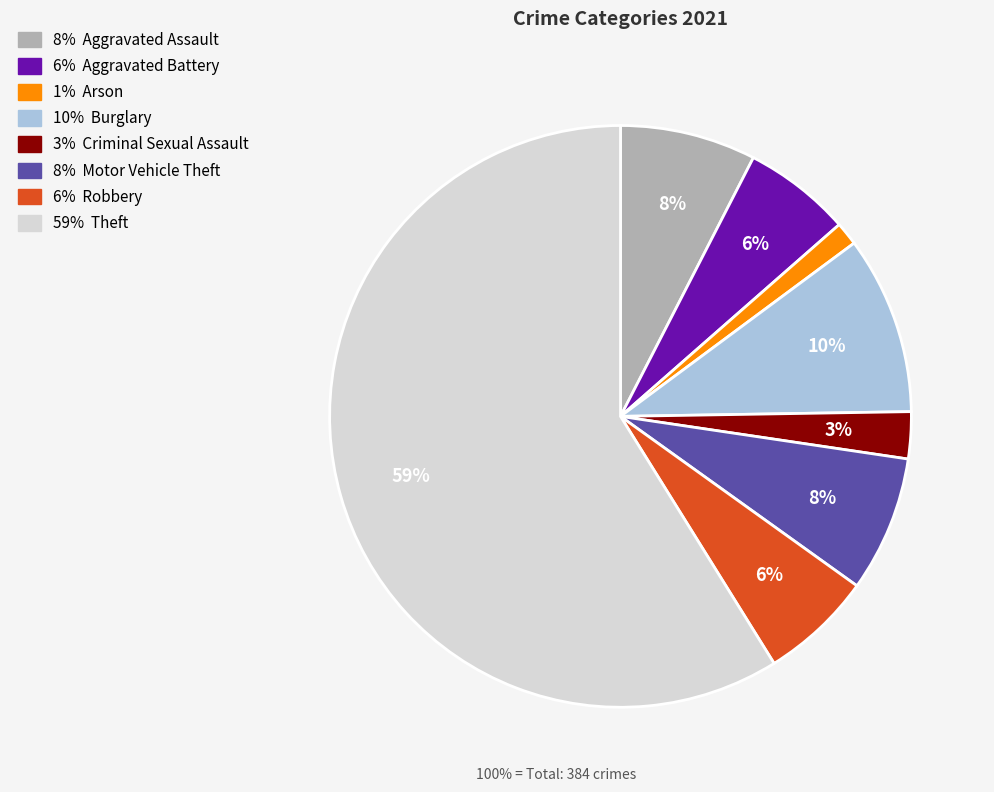

To the nearest percent, what is the average slice percentage?

12%